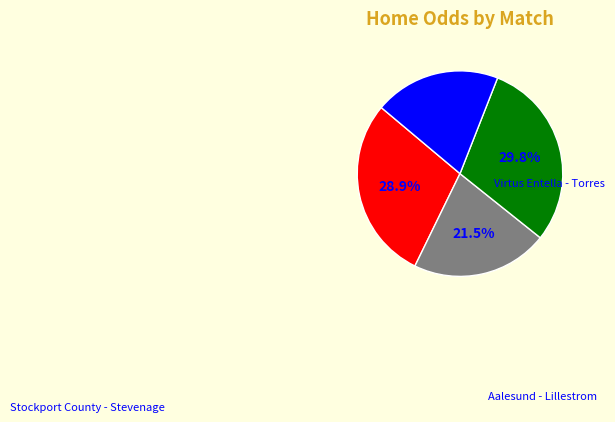

To the nearest percent, what is the average slice percentage?

25%